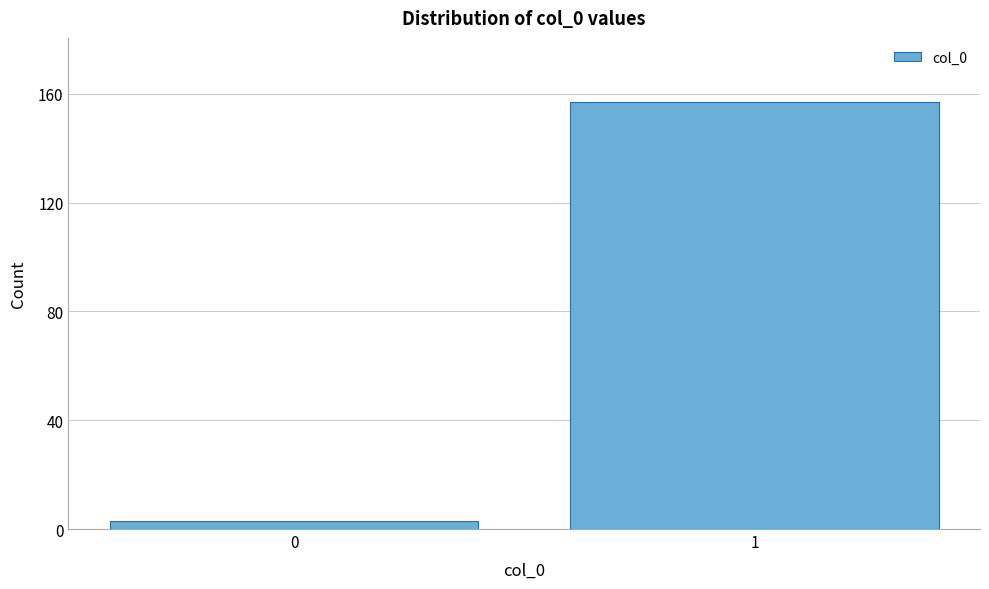

Reading left to right, transcribe all the data shown in this chart.

0=3	1=157